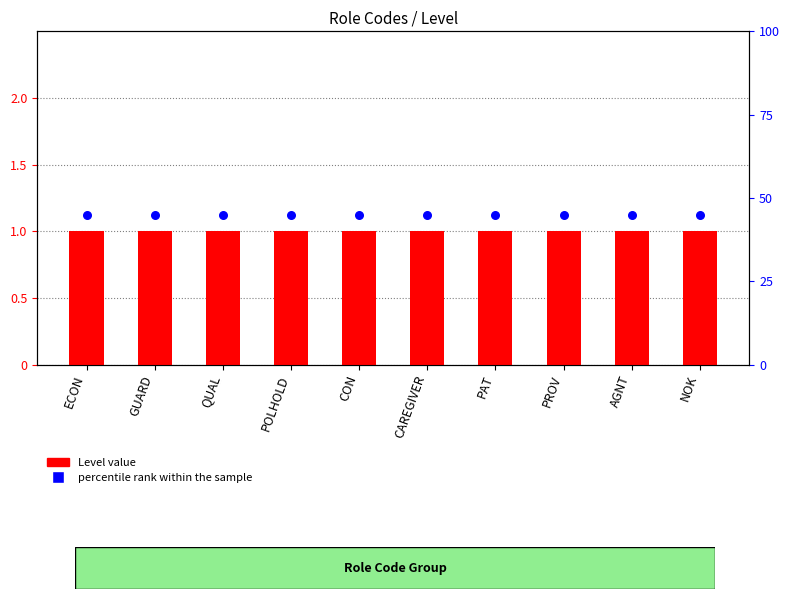

Which series has the largest total across all categories?

percentile rank within the sample